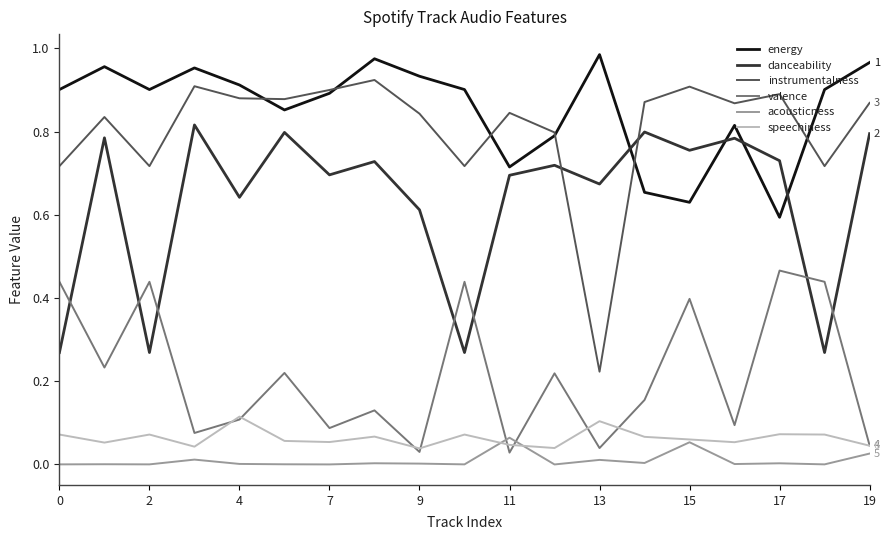

Which series has the largest total across all categories?

energy